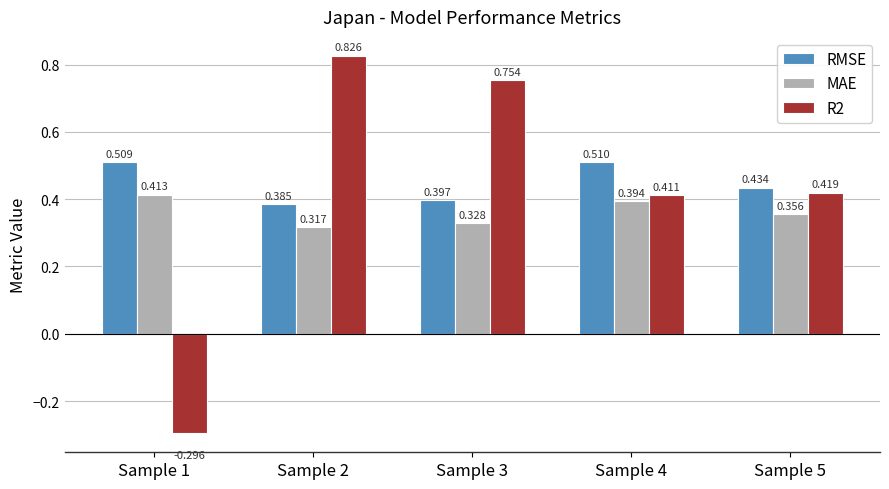

Between Sample 3 and Sample 5, which series saw the biggest shift?

R2